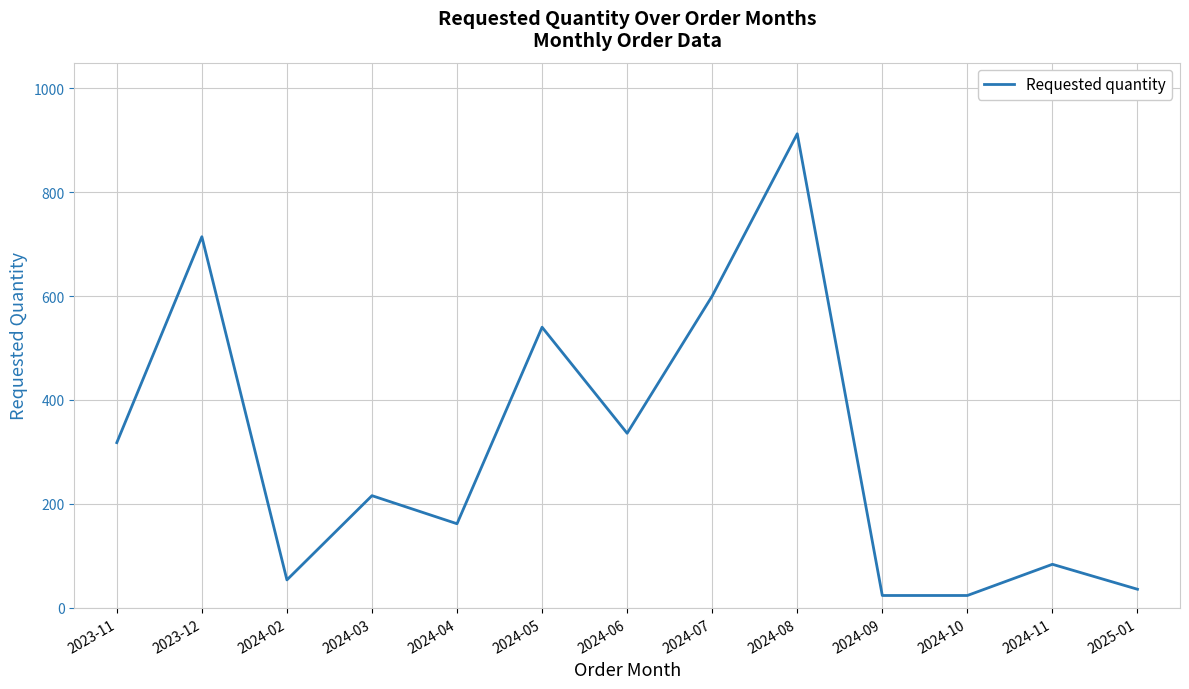

What is the change in value from 2023-11 to 2023-12?

+396